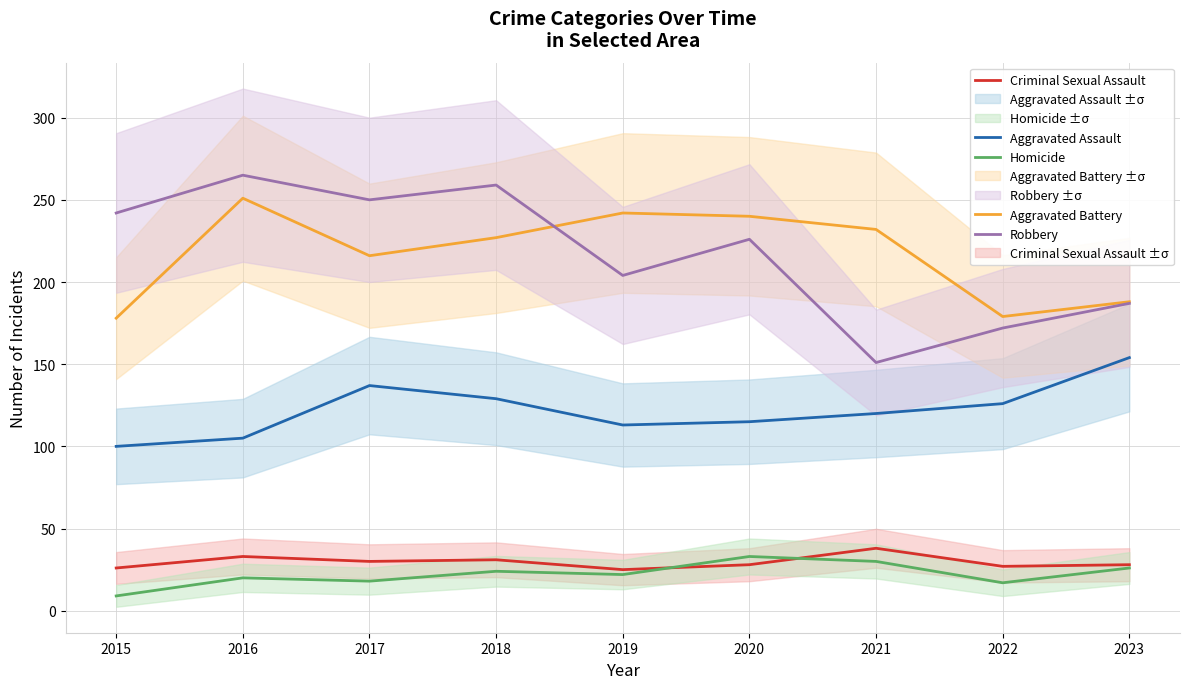

At which category is the sum across all series the highest?

2016